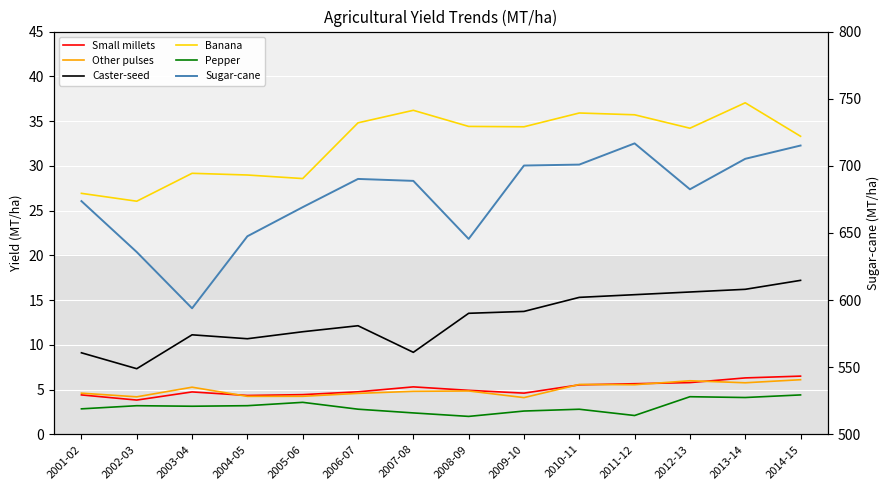

At how many categories does at least one series exceed 609?

13